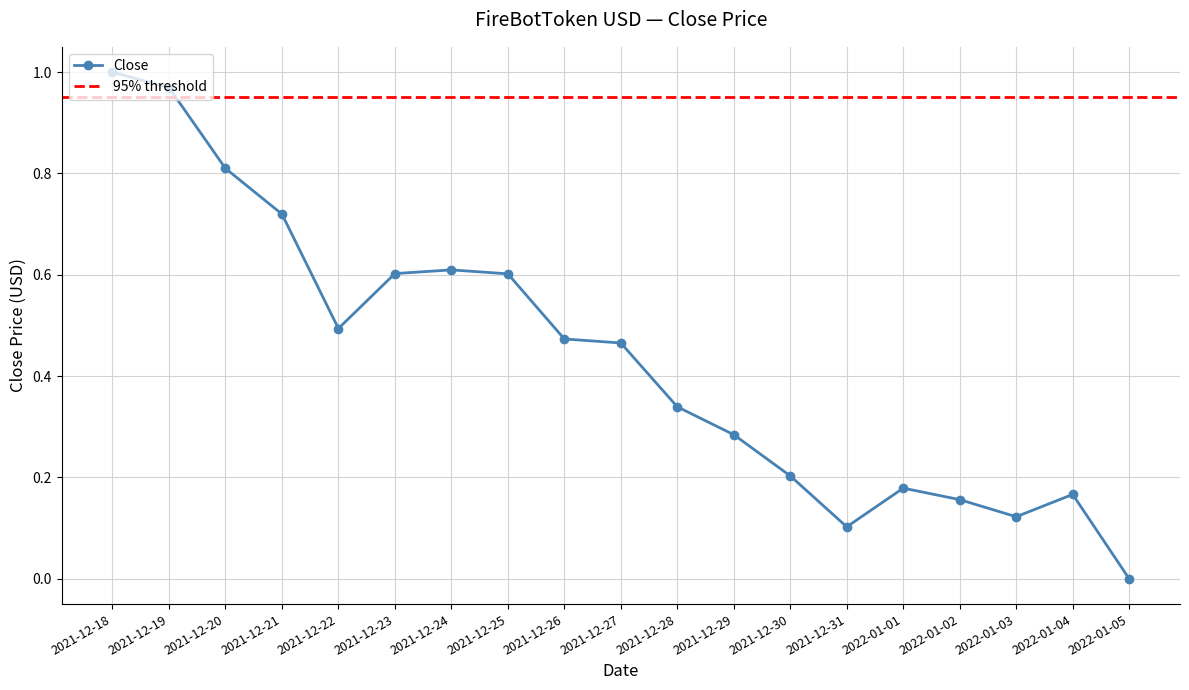

What is the value of the 14th point from the left?

0.1